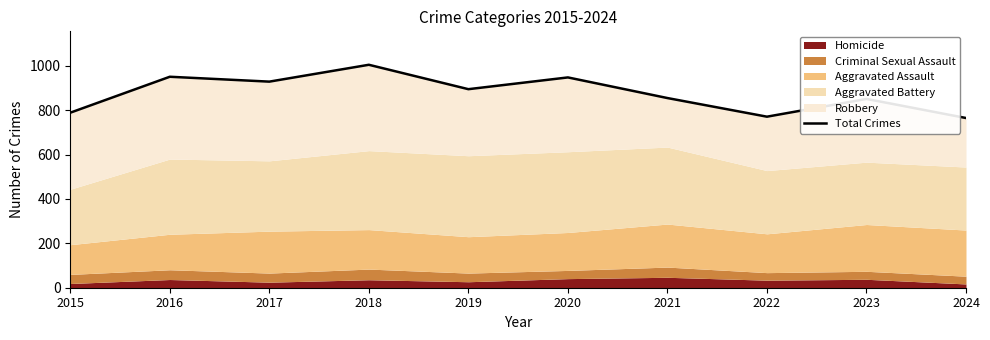

Reading left to right, list all the values displayed in this chart.

2015=789	2016=951	2017=929	2018=1005	2019=895	2020=948	2021=855	2022=771	2023=851	2024=765